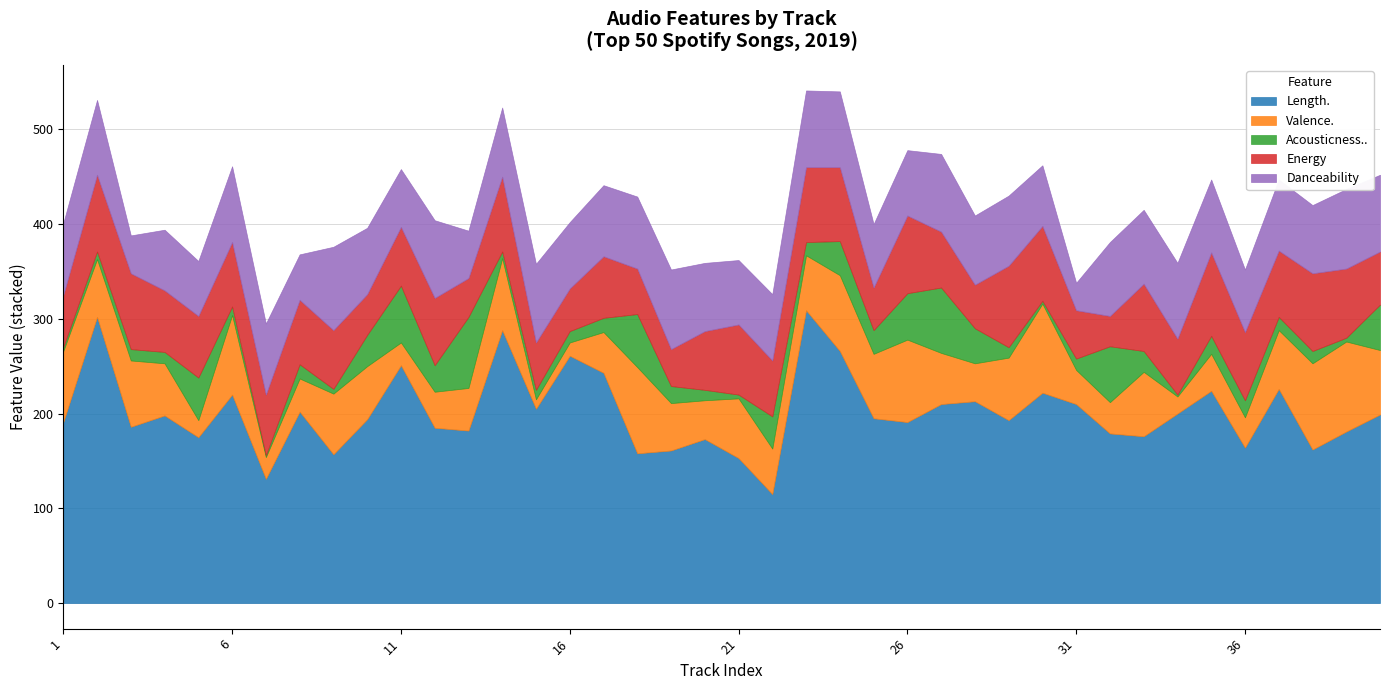

How many times do Valence. and Acousticness.. cross each other?

10